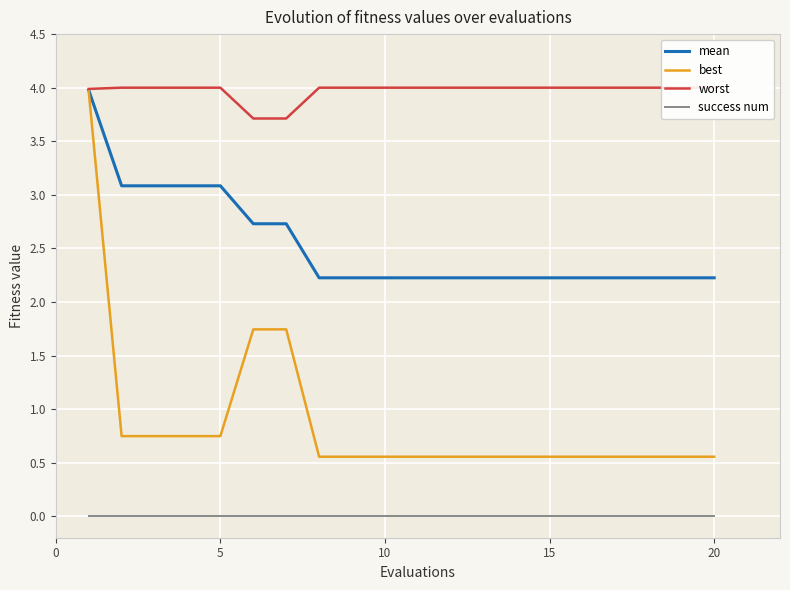

Reading left to right, list all the values displayed in this chart.

mean: 4.0	3.1	3.1	3.1	3.1	2.7	2.7	2.2	2.2	2.2	2.2	2.2	2.2	2.2	2.2	2.2	2.2	2.2	2.2	2.2
best: 4.0	0.7	0.7	0.7	0.7	1.7	1.7	0.6	0.6	0.6	0.6	0.6	0.6	0.6	0.6	0.6	0.6	0.6	0.6	0.6
worst: 4.0	4.0	4.0	4.0	4.0	3.7	3.7	4.0	4.0	4.0	4.0	4.0	4.0	4.0	4.0	4.0	4.0	4.0	4.0	4.0
success num: 0.0	0.0	0.0	0.0	0.0	0.0	0.0	0.0	0.0	0.0	0.0	0.0	0.0	0.0	0.0	0.0	0.0	0.0	0.0	0.0